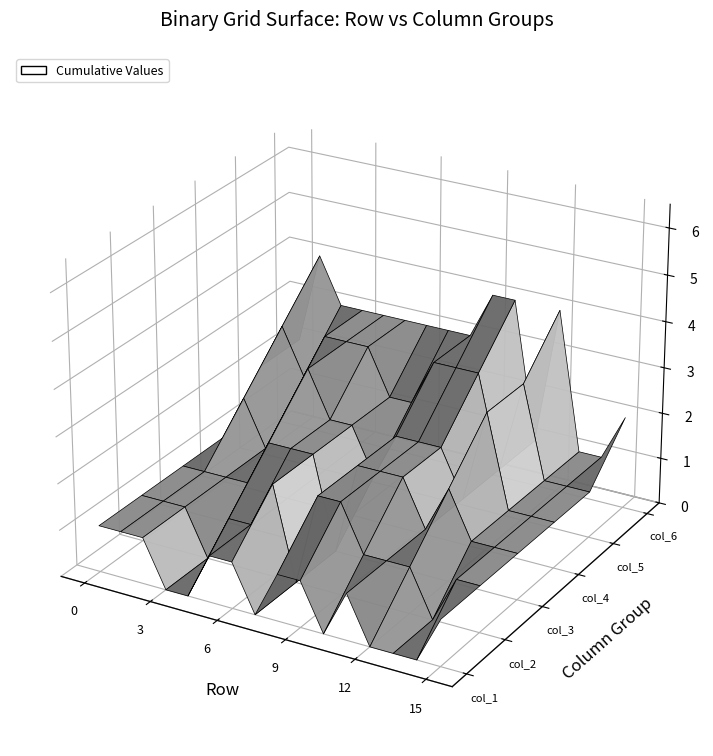

Reading right to left, transcribe all the data shown in this chart.

col_1: 15=1	14=0	13=0	12=0	11=1	10=0	9=1	8=1	7=0	6=1	5=1	4=0	3=0	2=1	1=1	0=1
col_2: 15=0	14=1	13=0	12=1	11=0	10=1	9=1	8=1	7=0	6=1	5=0	4=1	3=0	2=0	1=0	0=0
col_3: 15=0	14=0	13=1	12=1	11=0	10=1	9=0	8=0	7=0	6=0	5=1	4=1	3=1	2=0	1=0	0=0
col_4: 15=0	14=0	13=0	12=1	11=0	10=0	9=0	8=0	7=1	6=0	5=0	4=1	3=1	2=0	1=1	0=0
col_5: 15=0	14=0	13=0	12=0	11=0	10=1	9=1	8=1	7=1	6=0	5=1	4=0	3=1	2=1	1=1	0=1
col_6: 15=1	14=0	13=0	12=1	11=0	10=1	9=1	8=0	7=1	6=1	5=0	4=0	3=0	2=1	1=1	0=0